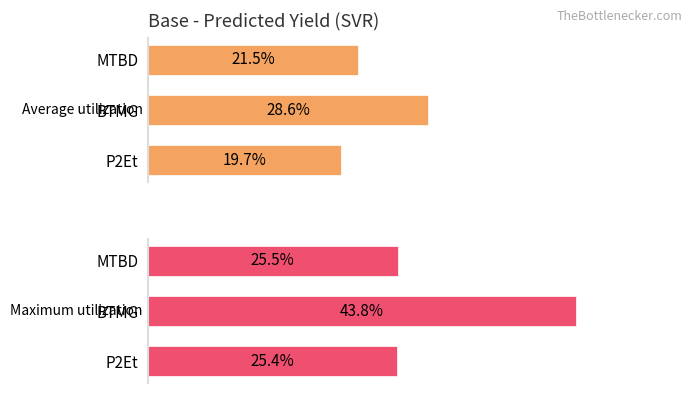

Reading right to left, list all the values displayed in this chart.

Average utilization: 21.5	28.6	19.7
Maximum utilization: 25.5	43.8	25.4